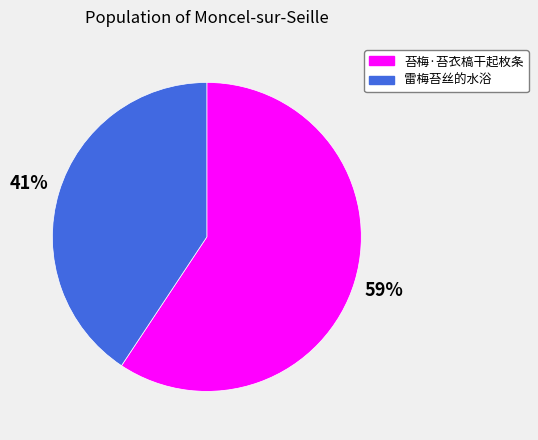

To the nearest percent, what portion does 雷梅苔丝的水浴 represent?

41%